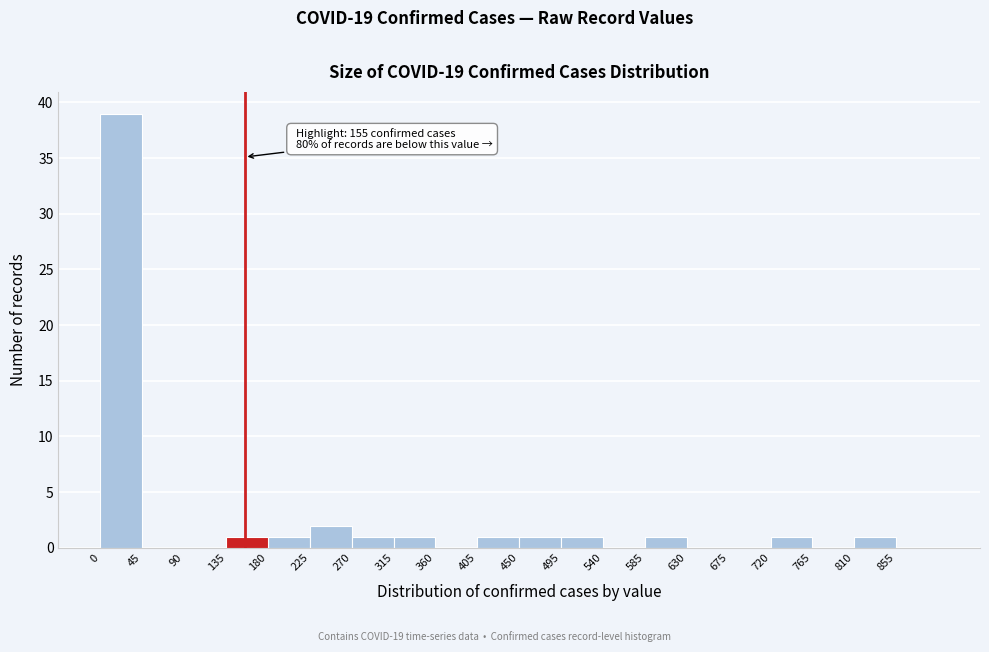

Which range on the x-axis has the tallest bar?

0 to 45